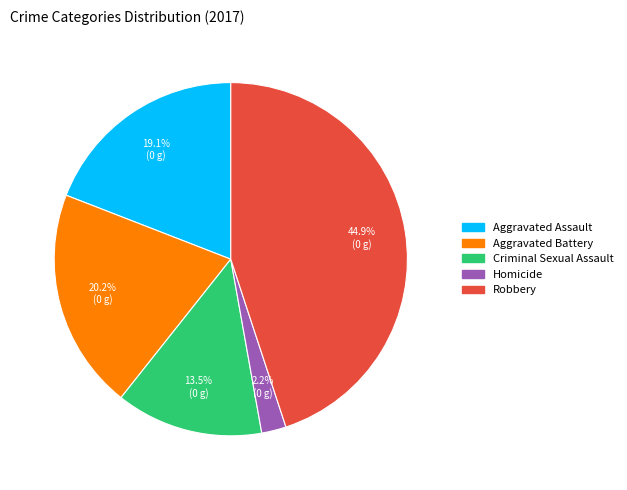

Does Criminal Sexual Assault represent more than half of the total?

No